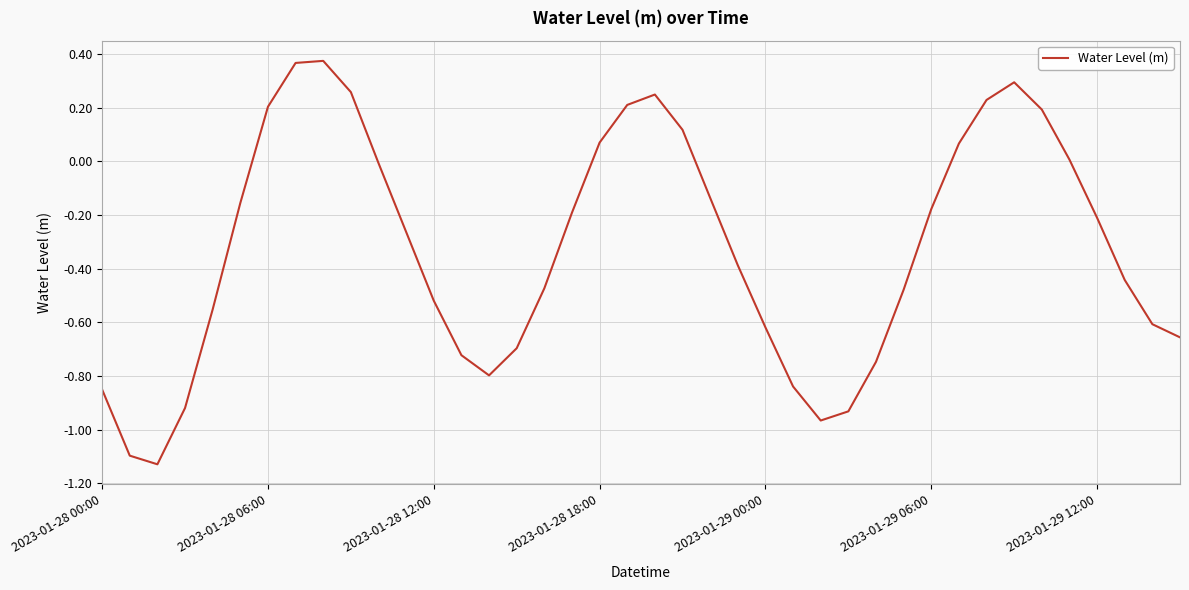

What is the difference between the maximum and minimum values?

1.5